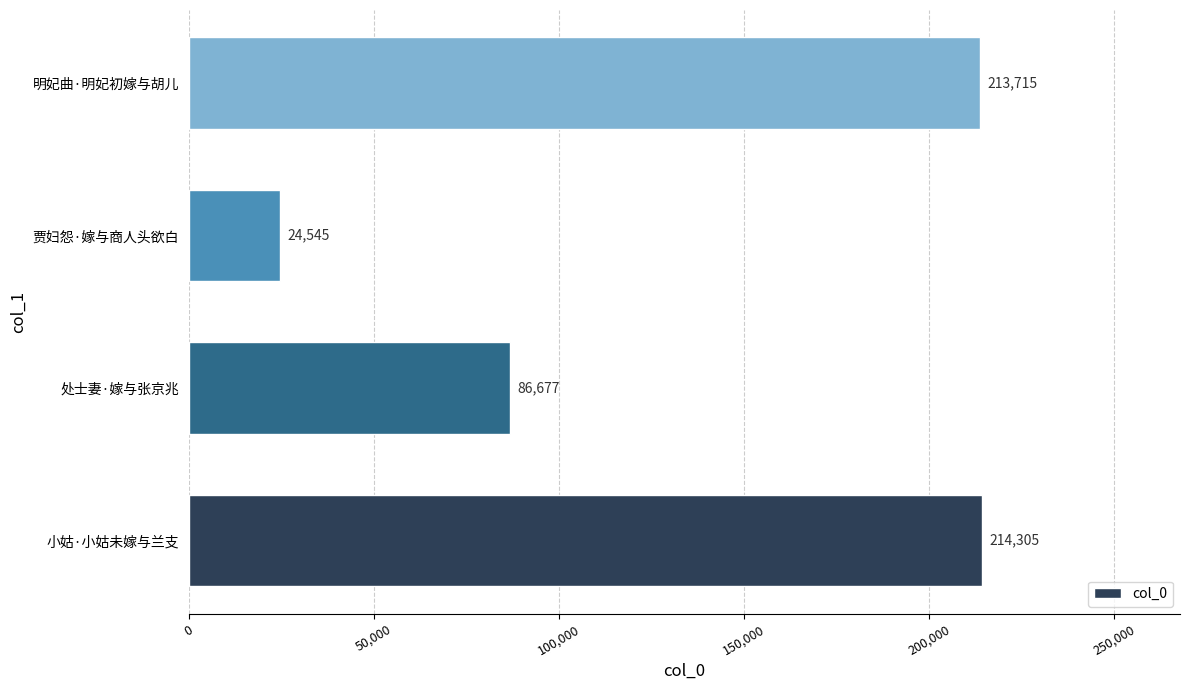

How many values are below 213715?

2